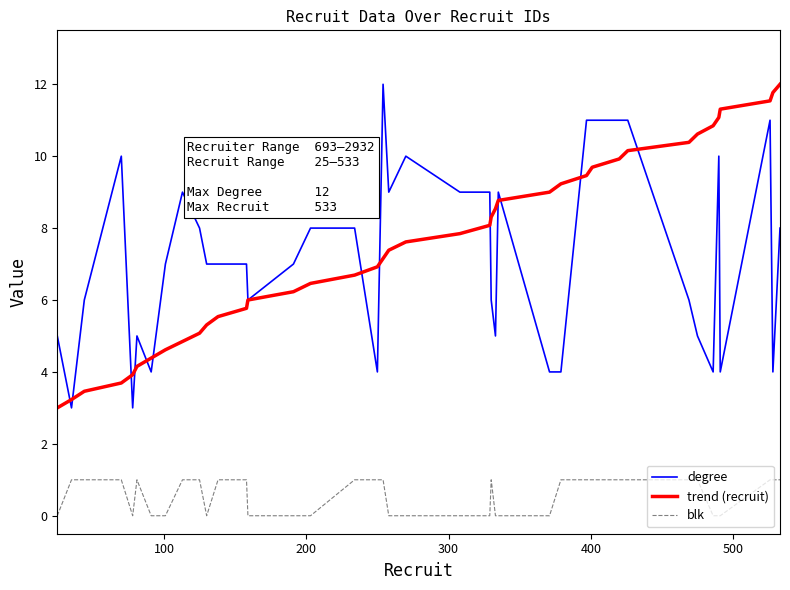

True or false: trend (recruit) and blk cross at least once.

False